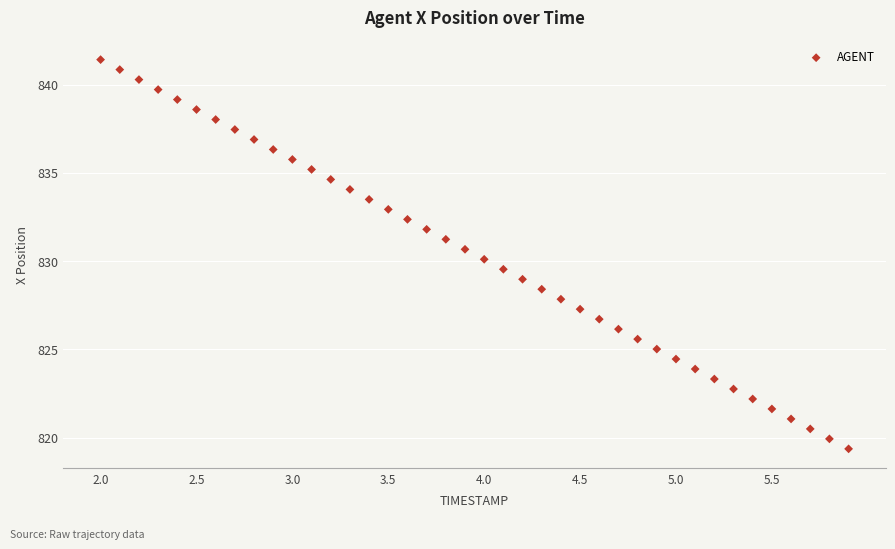

What is the range of X values (max minus min)?

3.9